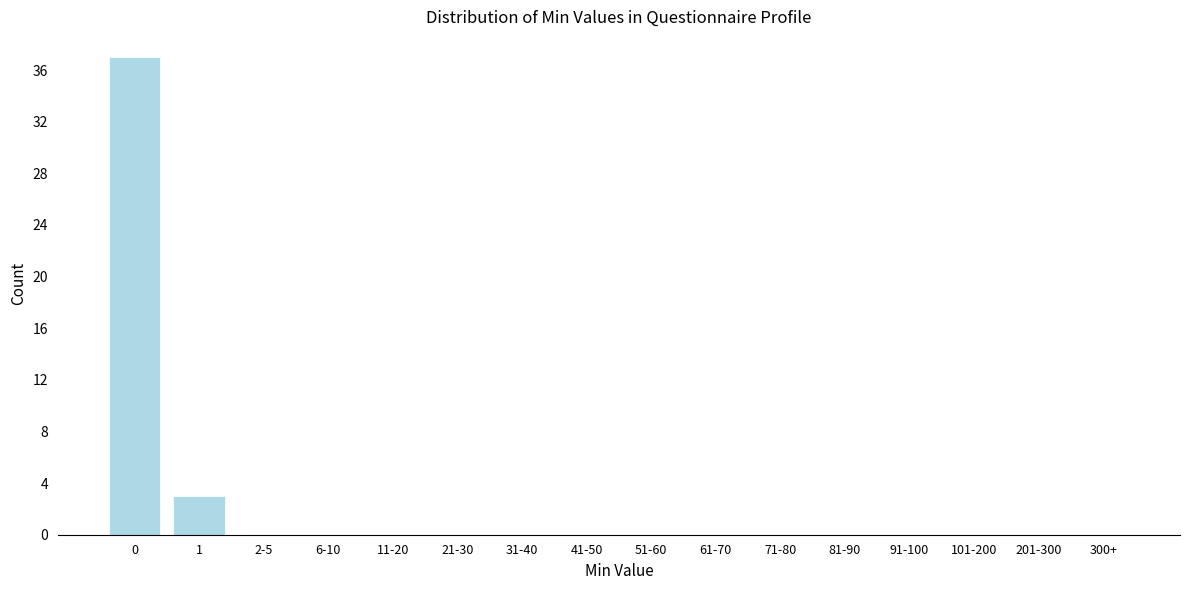

Reading right to left, what are all the values shown in this chart?

300+=0	201-300=0	101-200=0	91-100=0	81-90=0	71-80=0	61-70=0	51-60=0	41-50=0	31-40=0	21-30=0	11-20=0	6-10=0	2-5=0	1=3	0=37